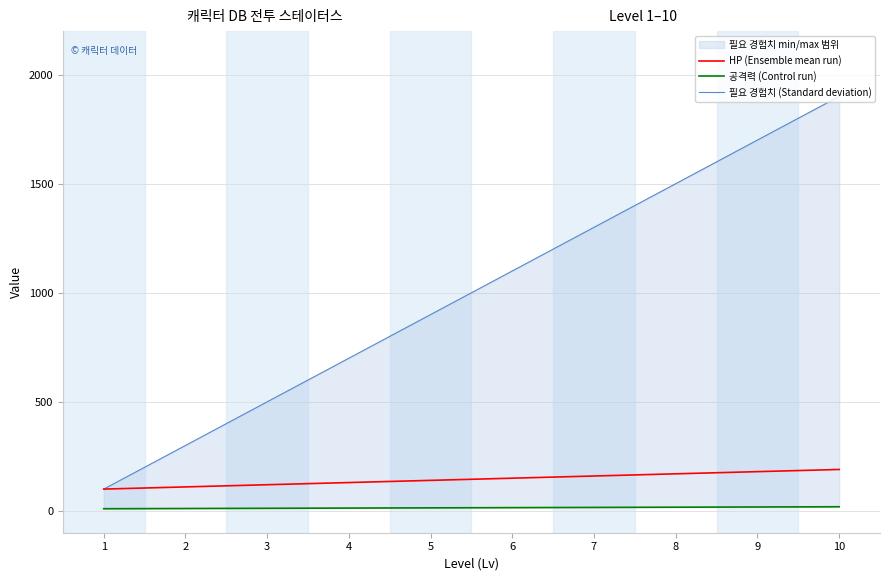

What is the sum of all 필요 경험치 (Standard deviation) values?

10000